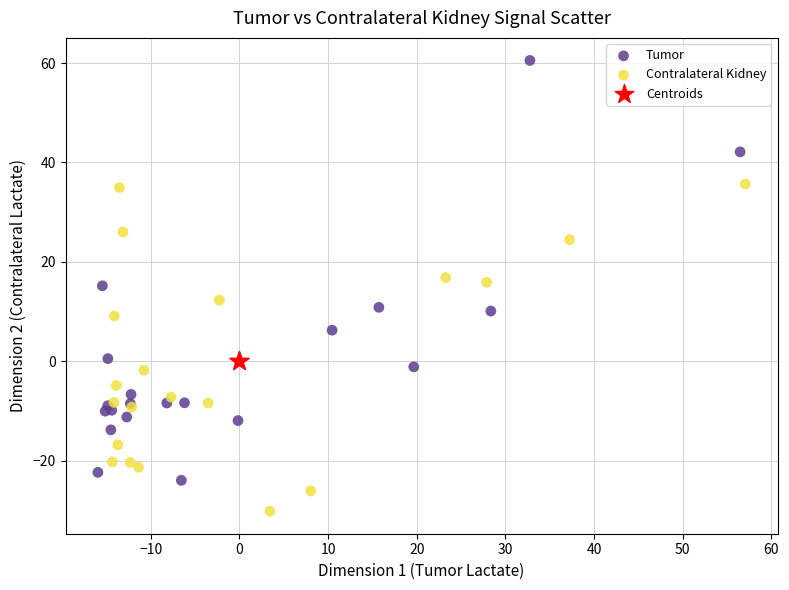

Which series has the largest Y range (max minus min)?

Tumor